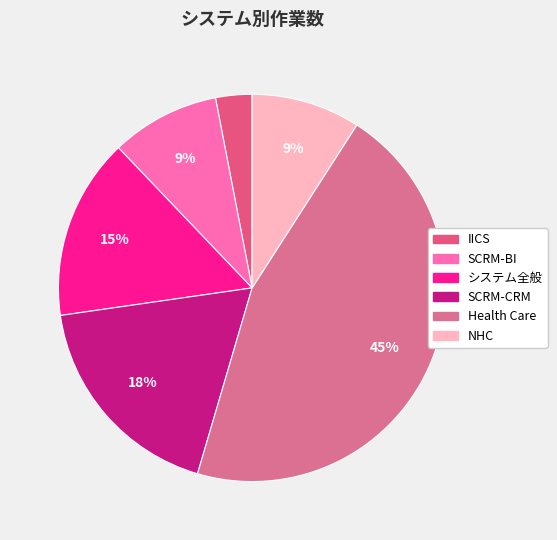

Between Health Care and システム全般, which is larger?

Health Care